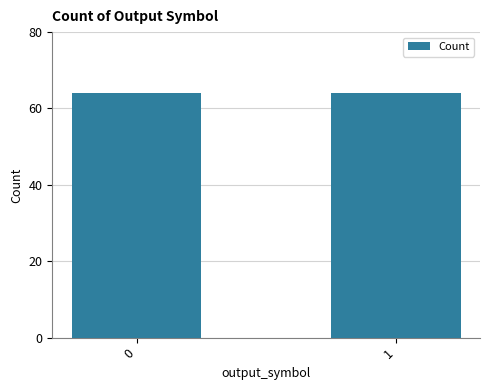

Are the bars grouped side by side (vs. stacked)?

No